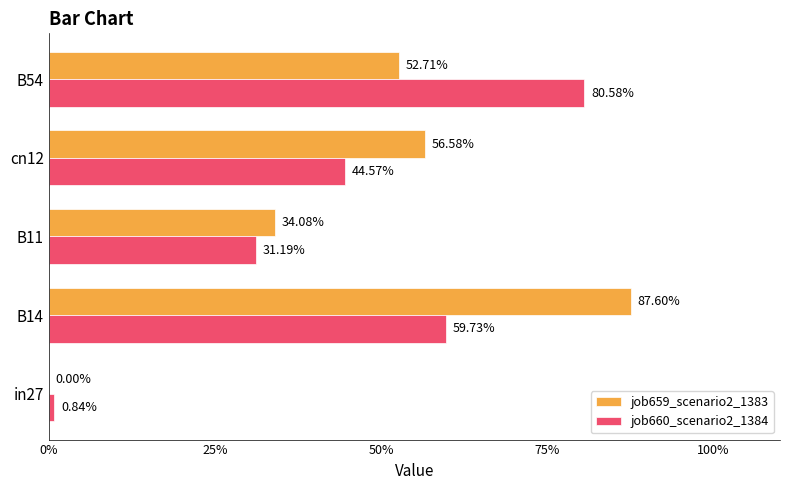

What are all the series names shown in the legend?

job659_scenario2_1383, job660_scenario2_1384